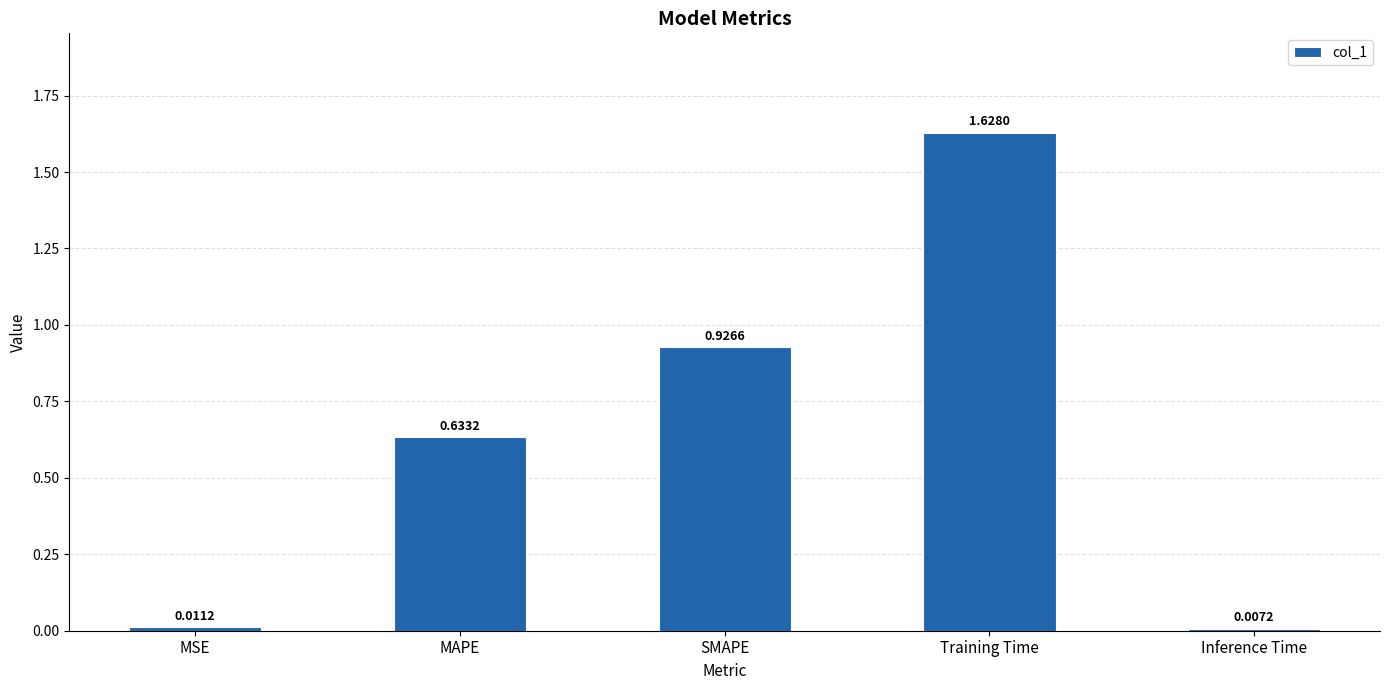

Which category has the highest value across all series?

Training Time